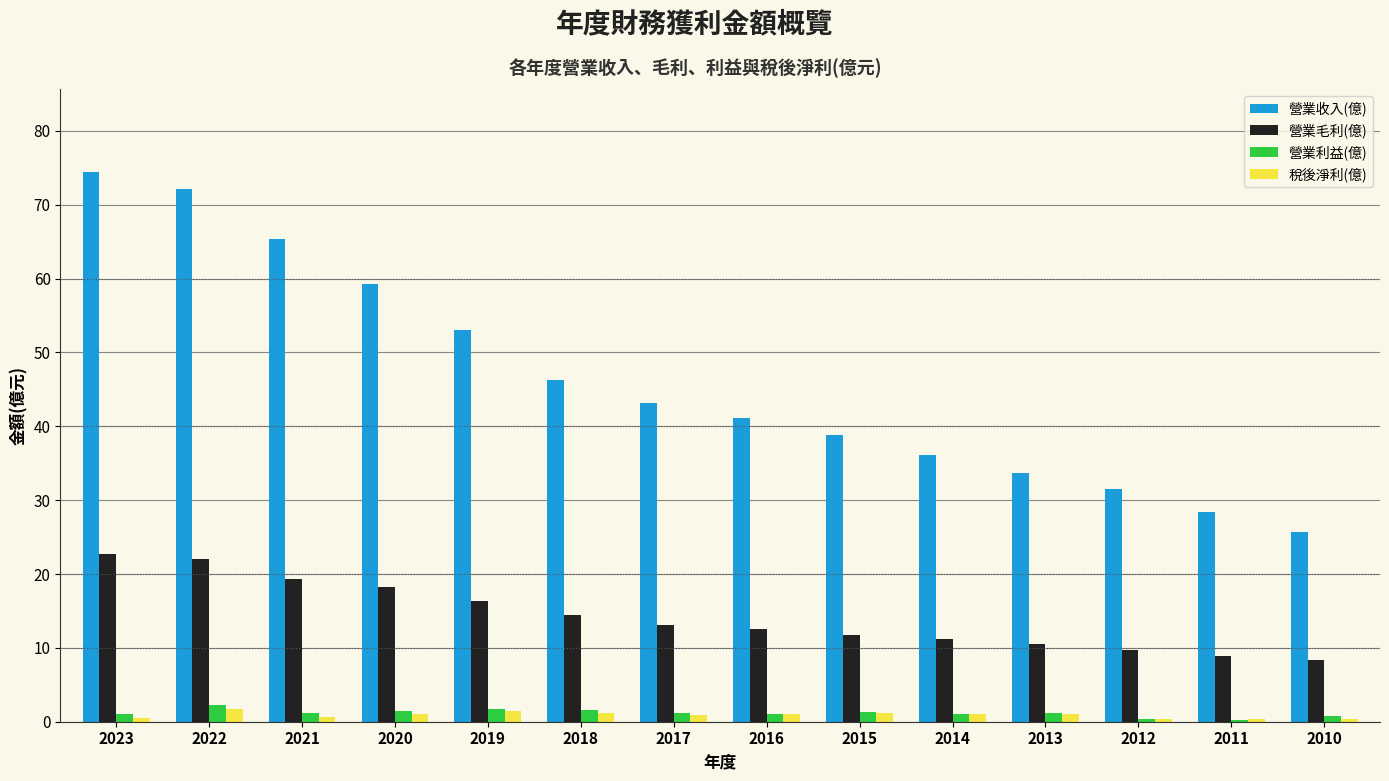

How many distinct data groups are displayed?

4